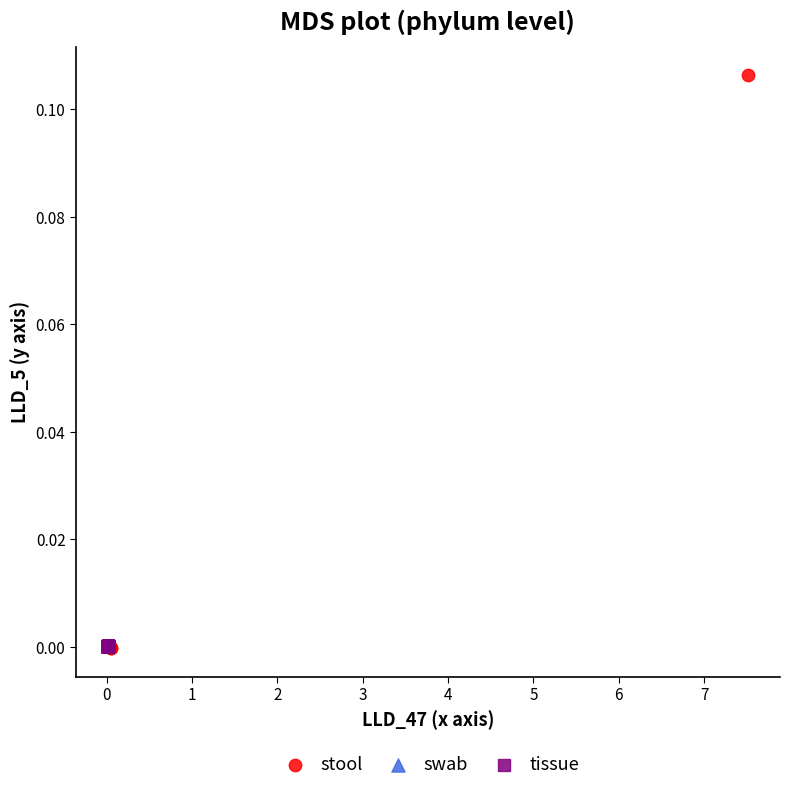

Which series reaches the maximum Y coordinate?

stool